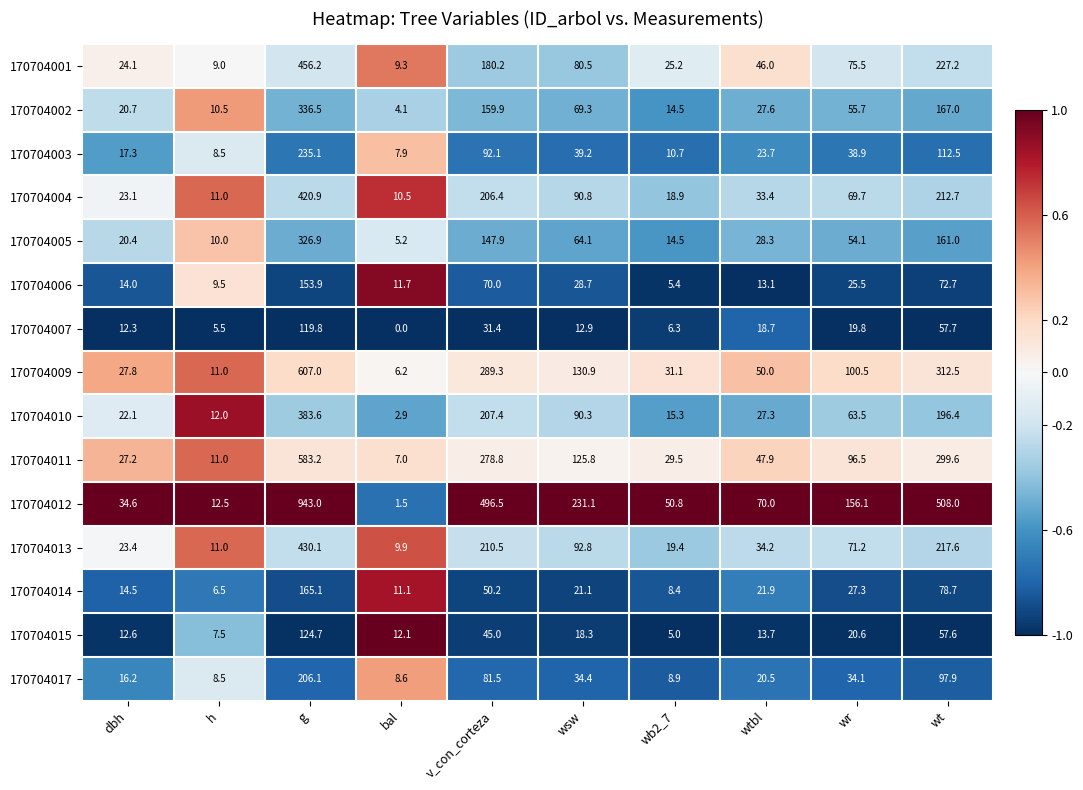

What is the maximum value shown in the chart?

943.0